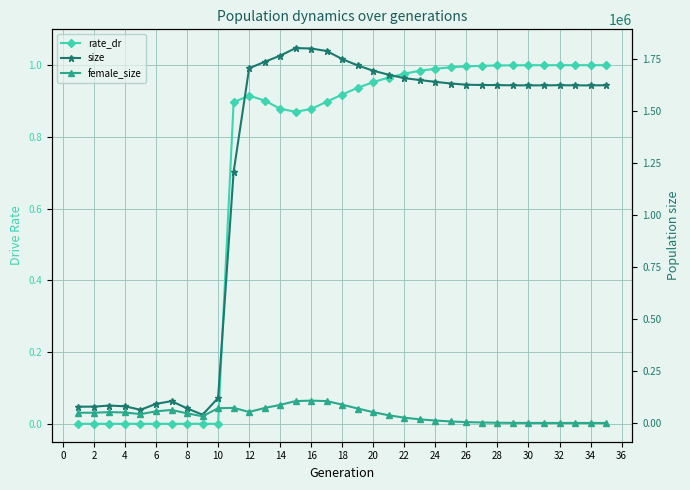

The value of female_size at 22 is 10774.2. True or false?

False